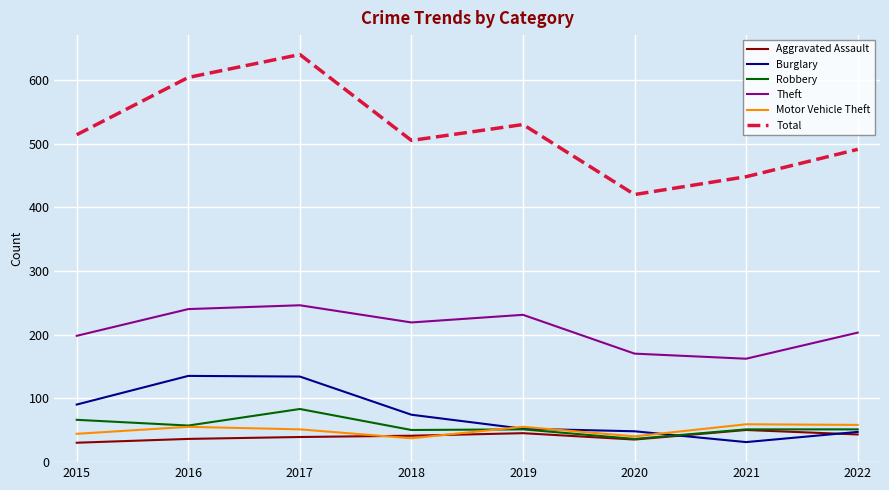

What is the total value across all series at 2020?

749